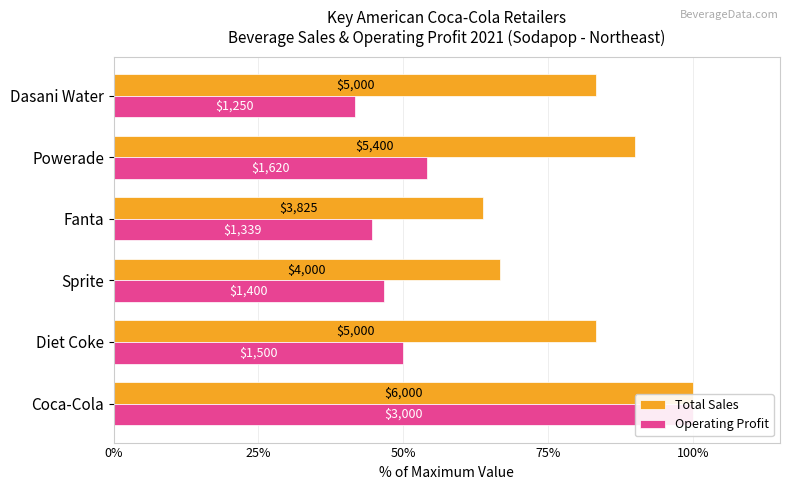

What is the maximum value shown in the chart?

100.0